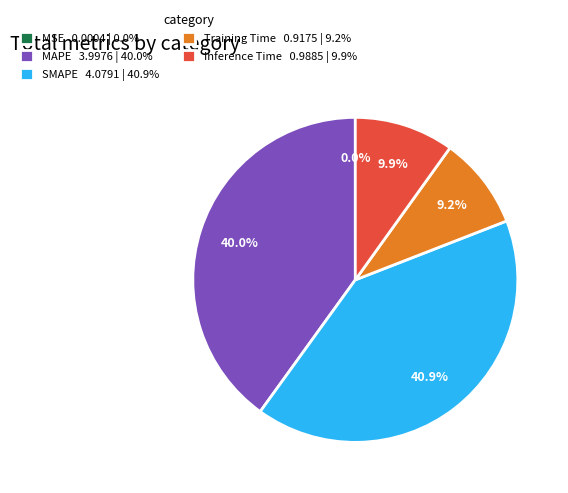

What percentage is the SMAPE slice, to the nearest percent?

41%